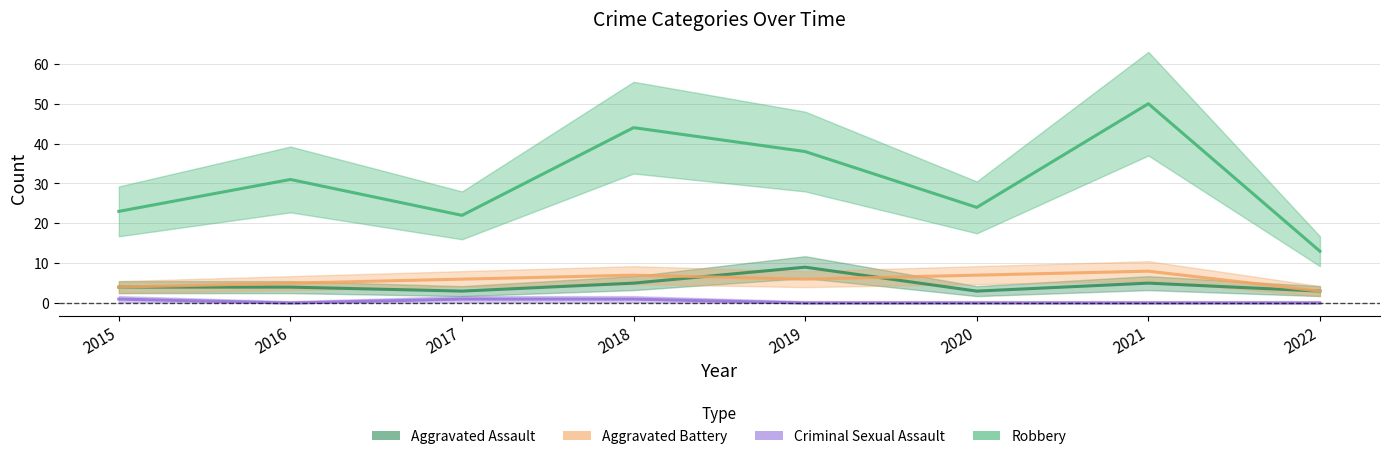

What is the approximate value of Robbery at 2018?

44